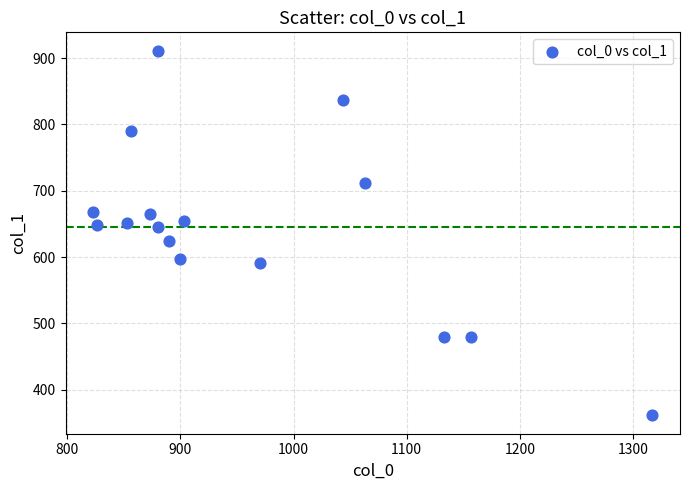

What is the range of X values (max minus min)?

493.3